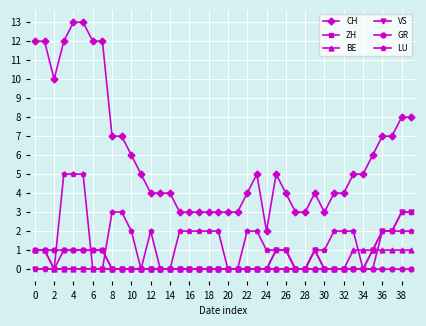

What are all the series names shown in the legend?

CH, ZH, BE, VS, GR, LU